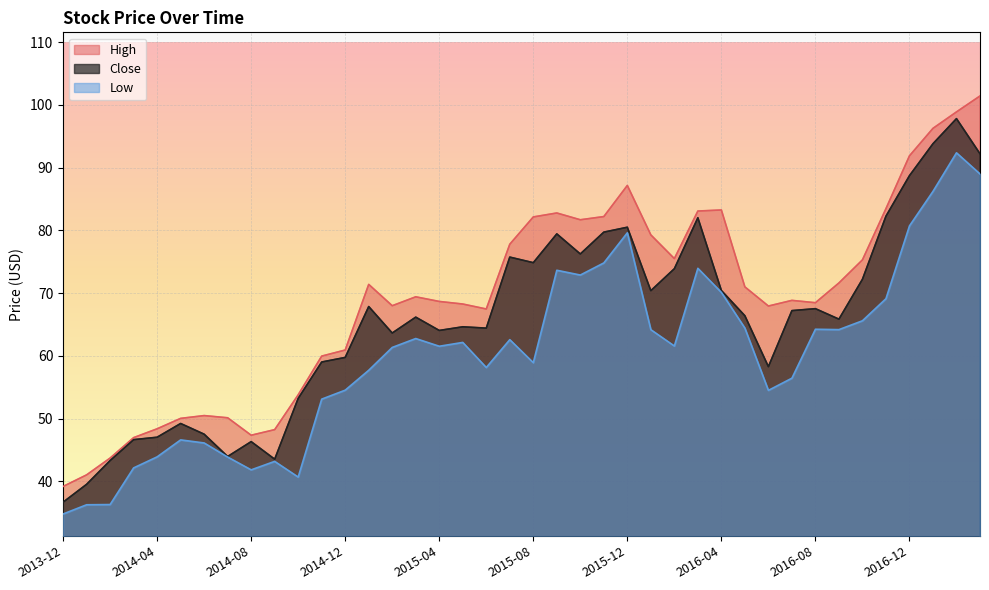

Is the value of Low at 2016-10 greater than the value of Close at 2015-11?

No